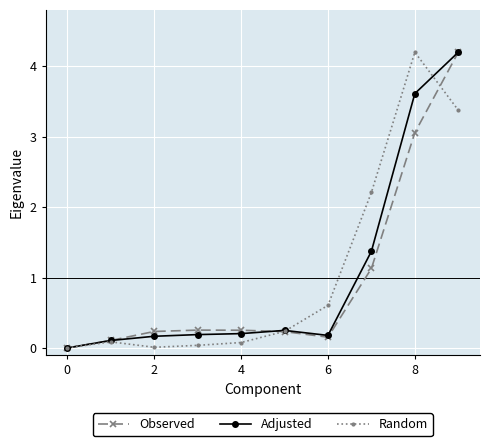

Count the number of categories in the chart.

10